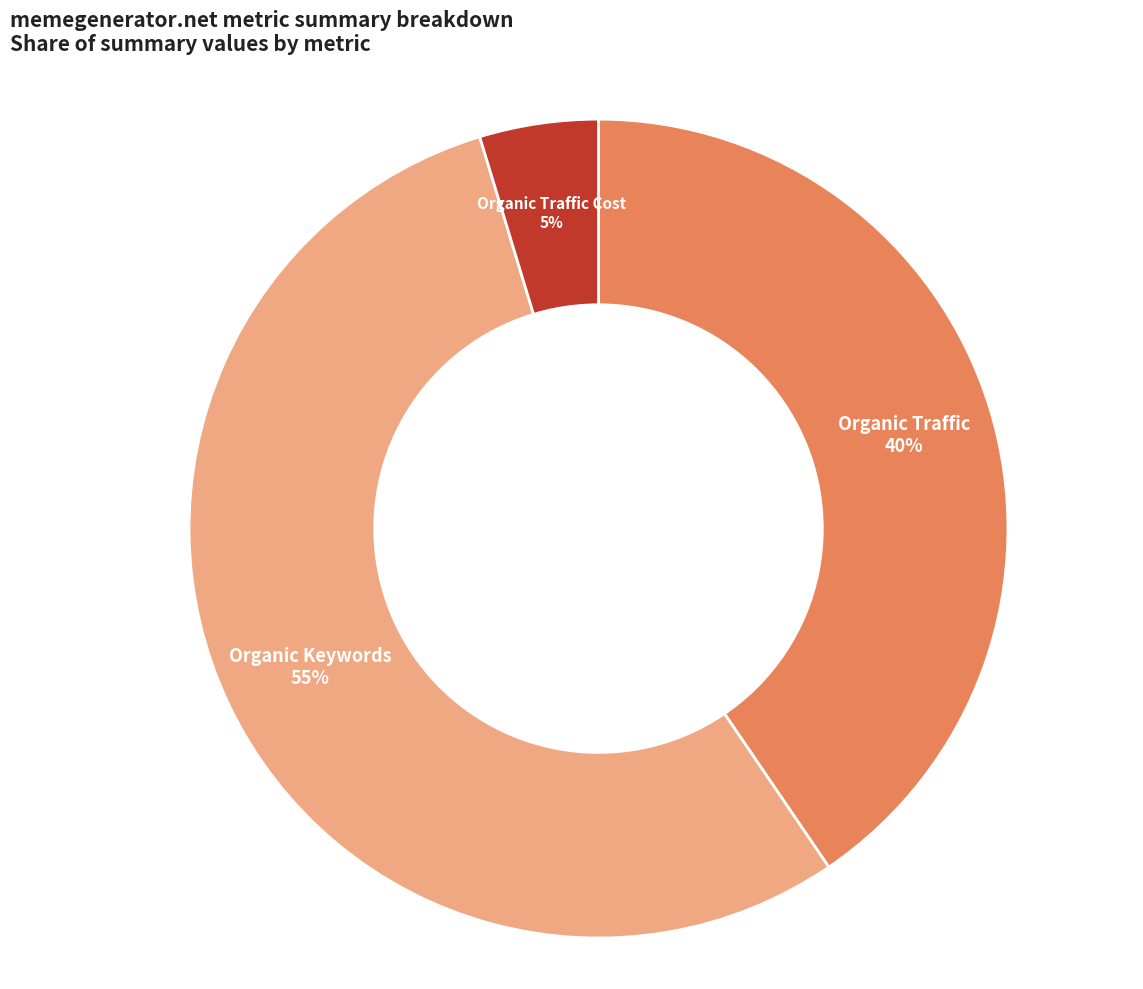

How many segments does this pie chart have?

3